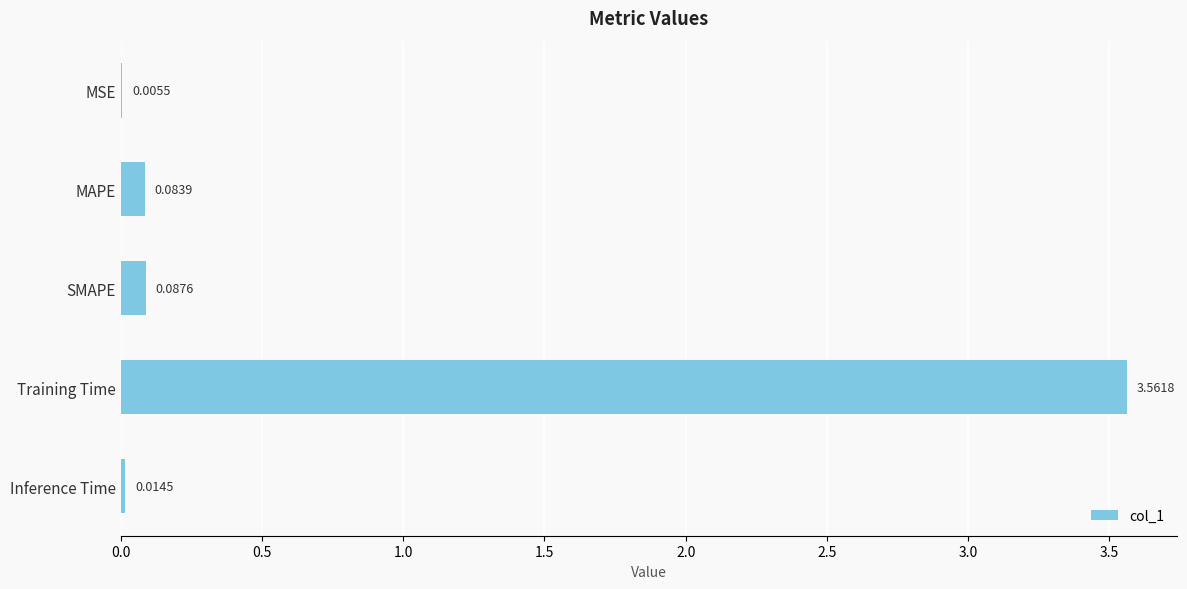

Which has a higher value, MSE or SMAPE?

SMAPE